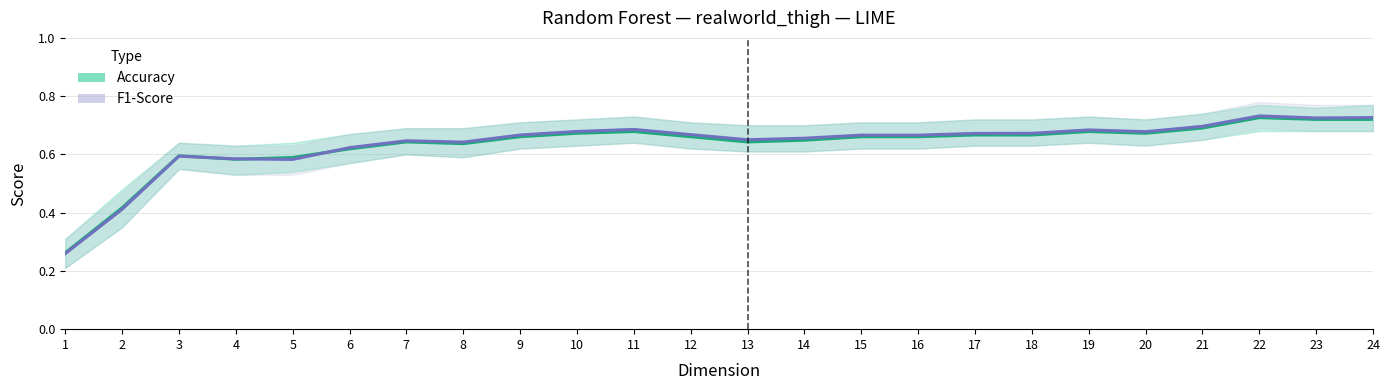

Where is Accuracy nearest to the value 0?

1